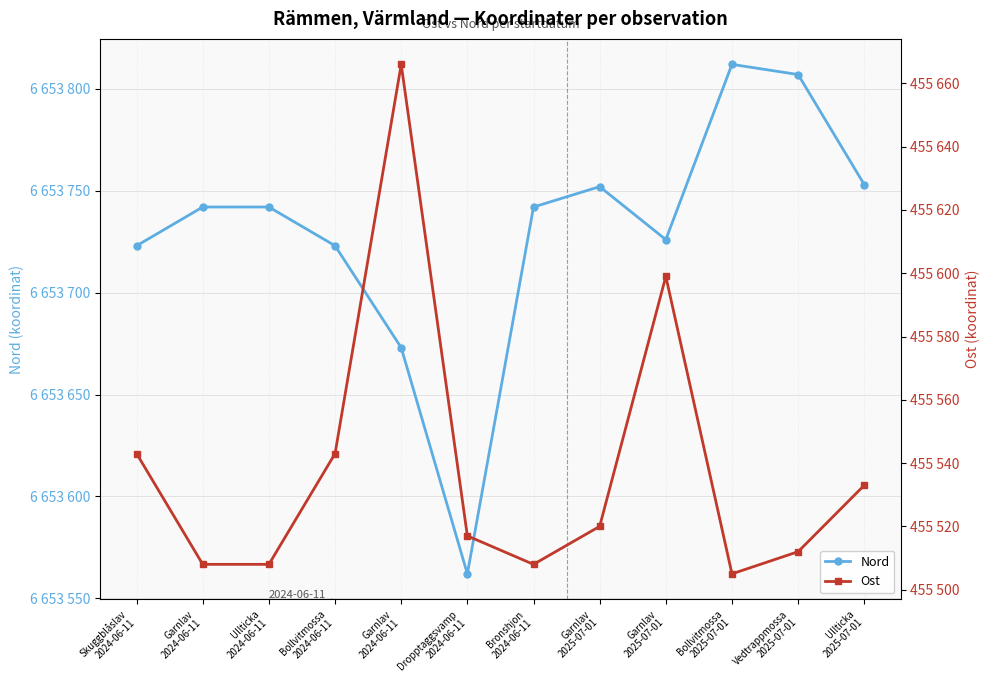

How many values in the Nord series exceed 6653742?

4